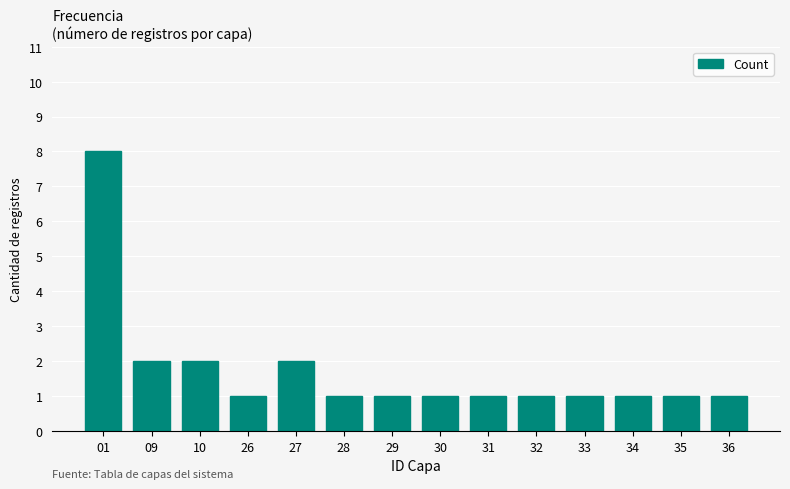

Reading left to right, list all the values displayed in this chart.

01=8	09=2	10=2	26=1	27=2	28=1	29=1	30=1	31=1	32=1	33=1	34=1	35=1	36=1